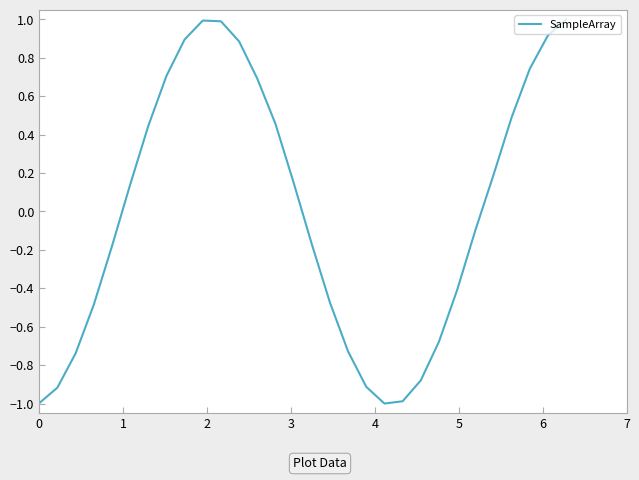

How many lines are shown in the chart?

1